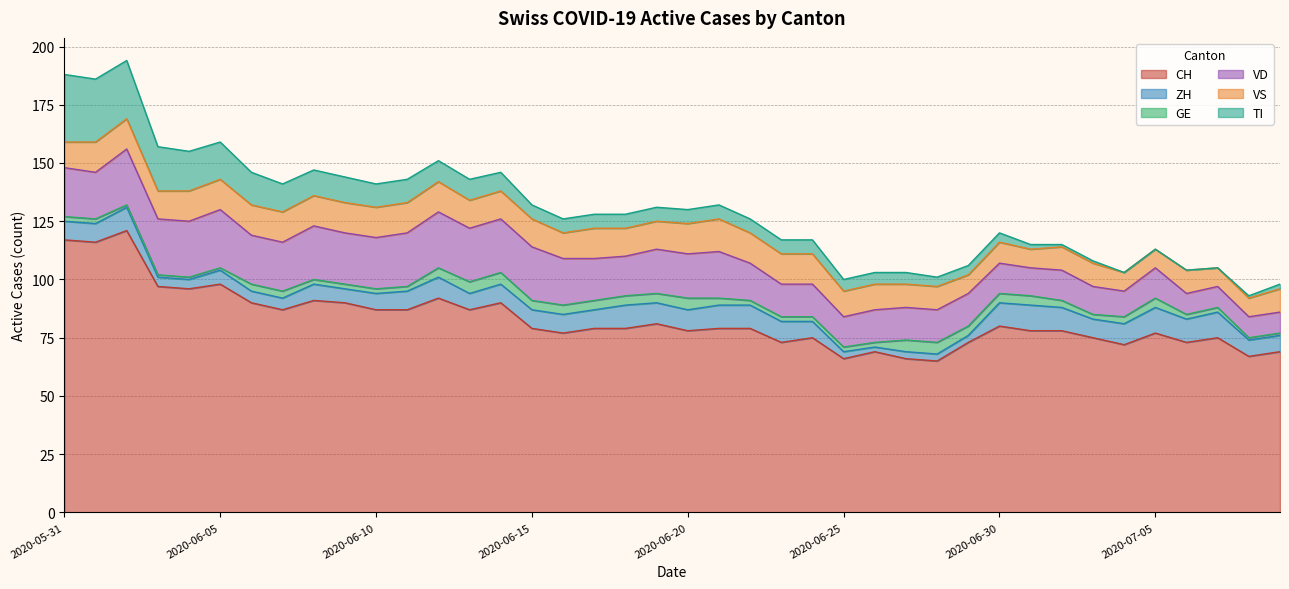

Is it true that VD equals 7 at 2020-07-04?

False